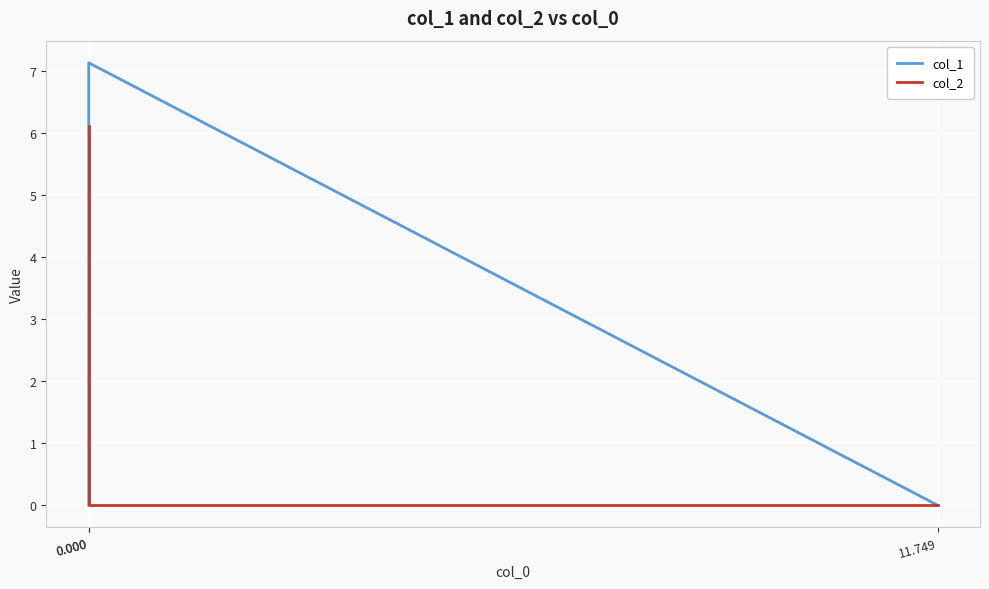

What is the average value of the col_1 series?

2.4